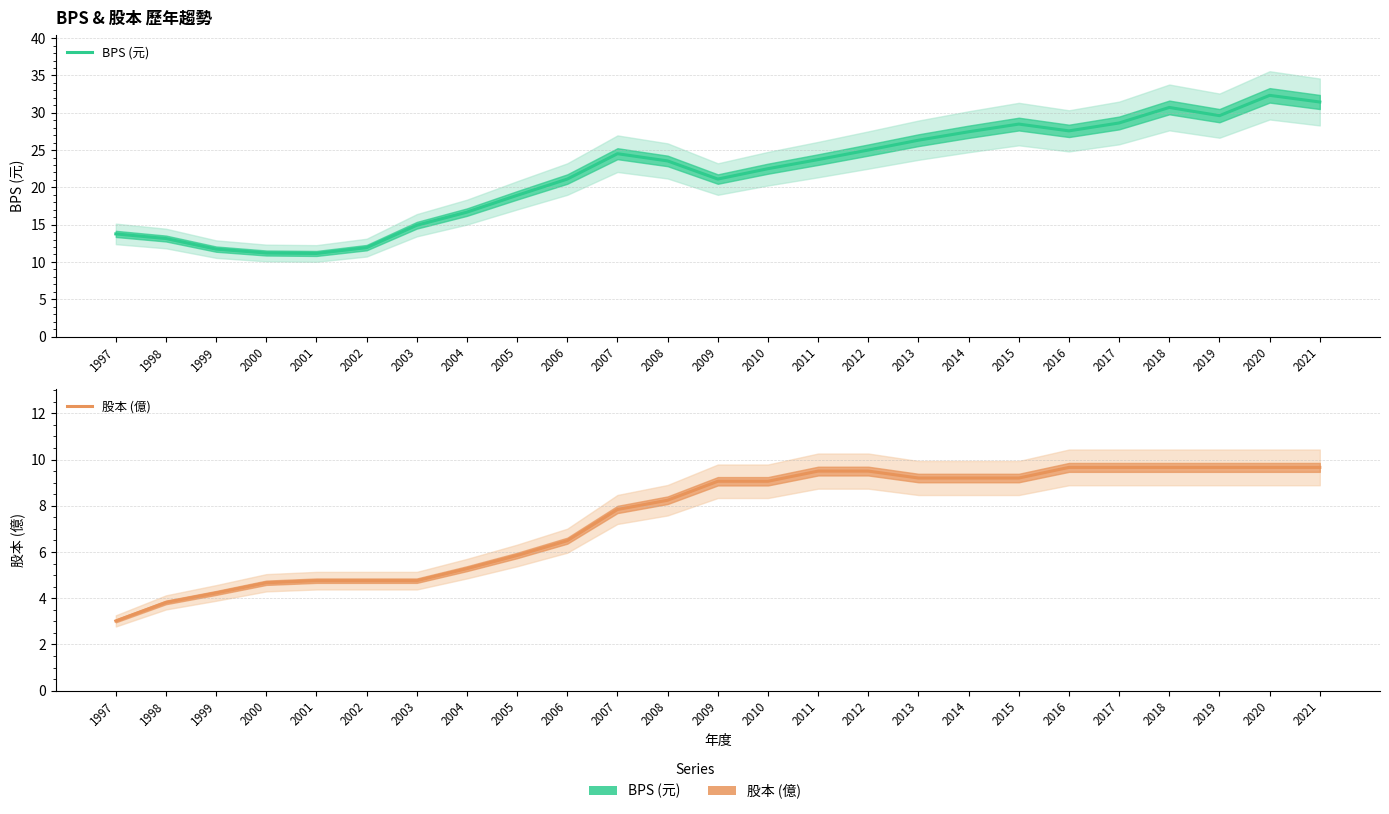

Which series has the largest total across all categories?

BPS (元)